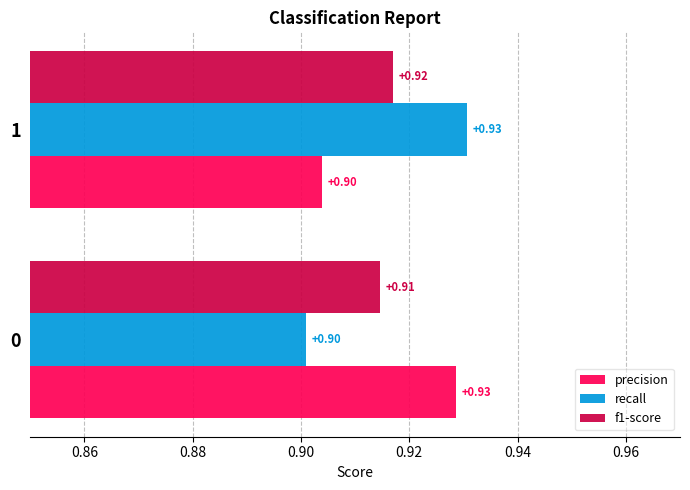

What is the sum of all precision values?

1.8